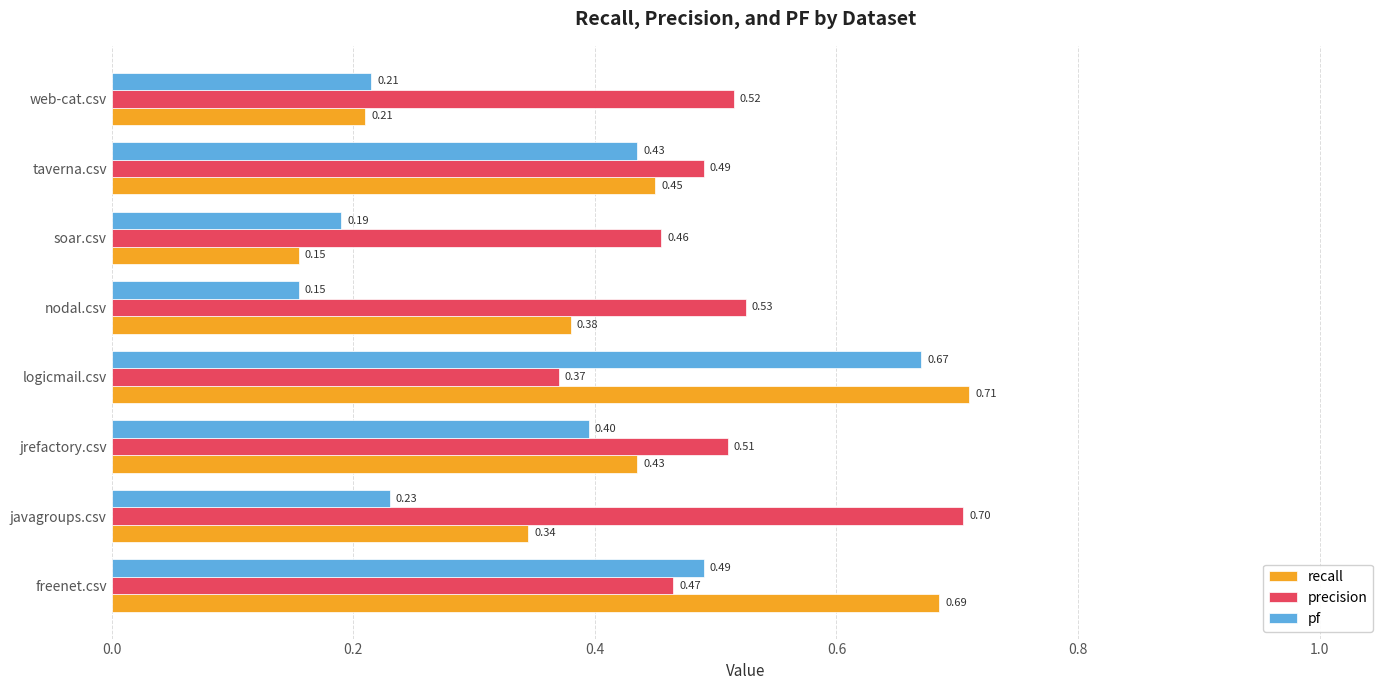

At how many categories does at least one series exceed 0?

8